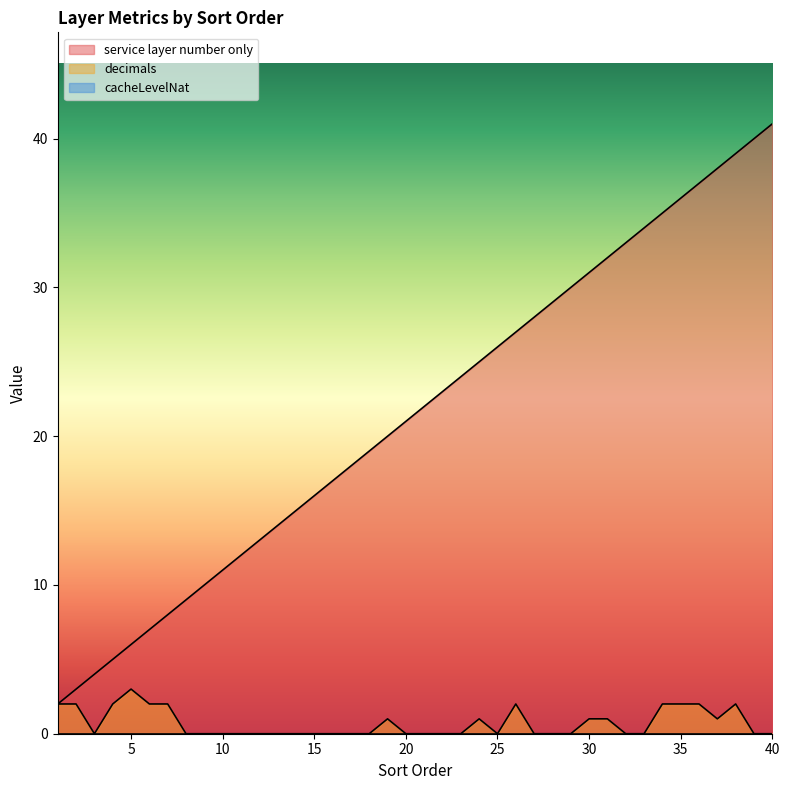

The value of decimals at 32 is 0. True or false?

True